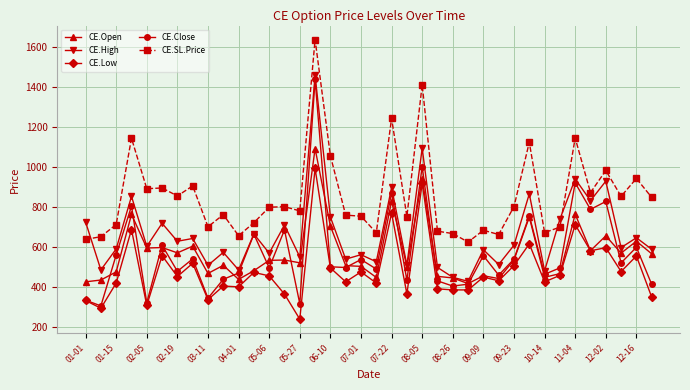

True or false: CE.Low and CE.SL.Price cross at least once.

False